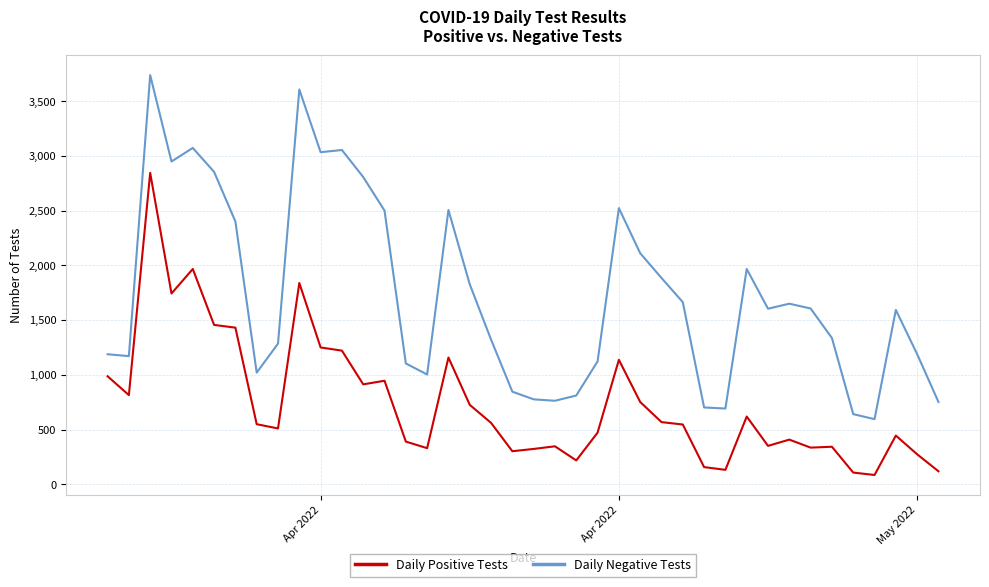

Rank the series by their average value, from highest to lowest.

Daily Negative Tests, Daily Positive Tests